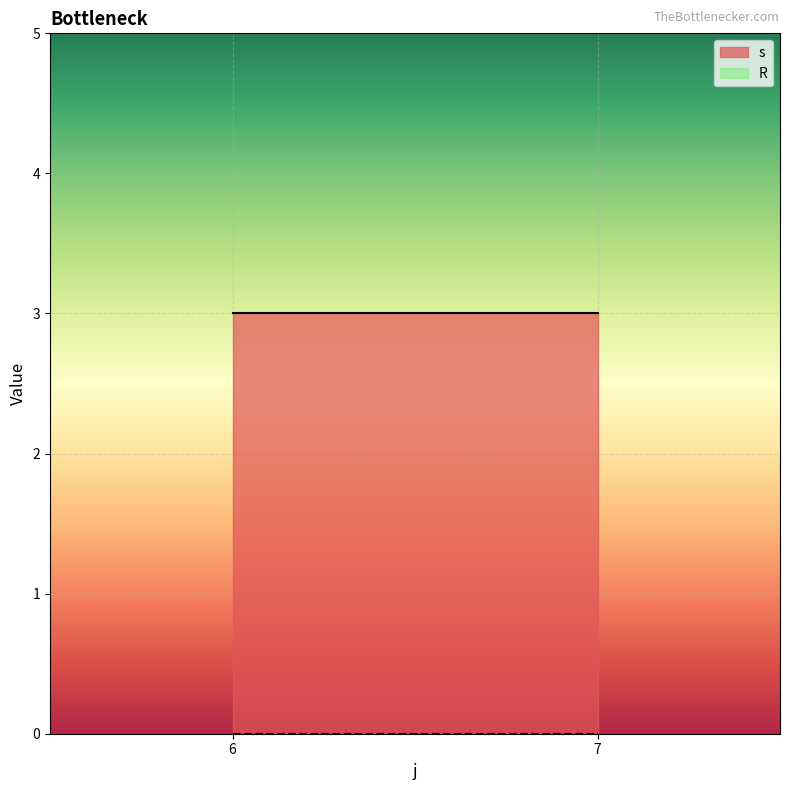

What is the sum of all s values?

6